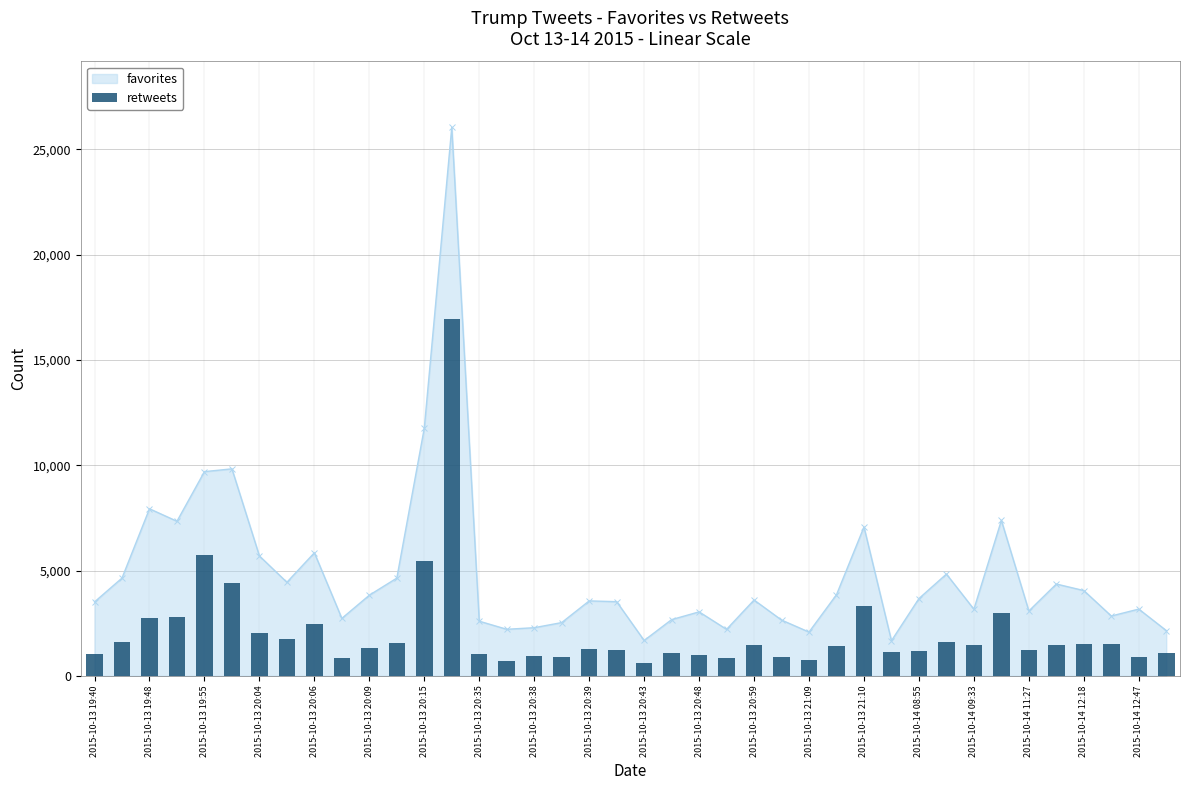

What is the maximum value for favorites?

26049